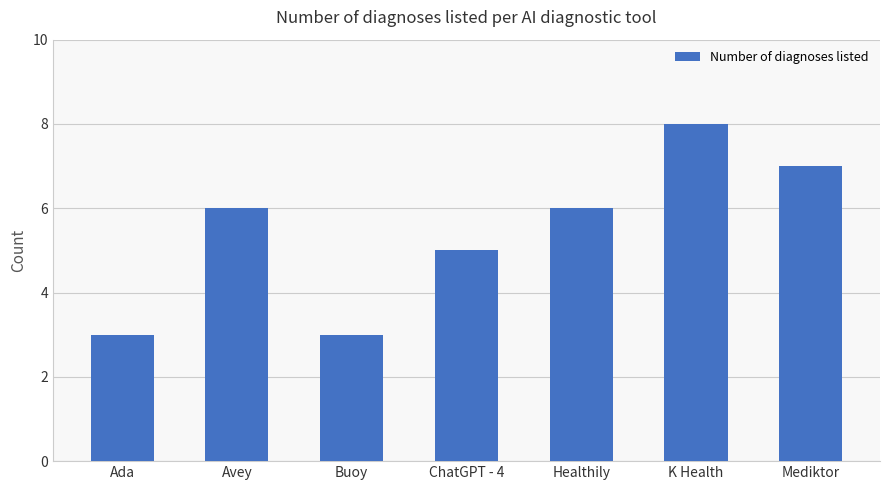

What is the smallest value displayed?

3